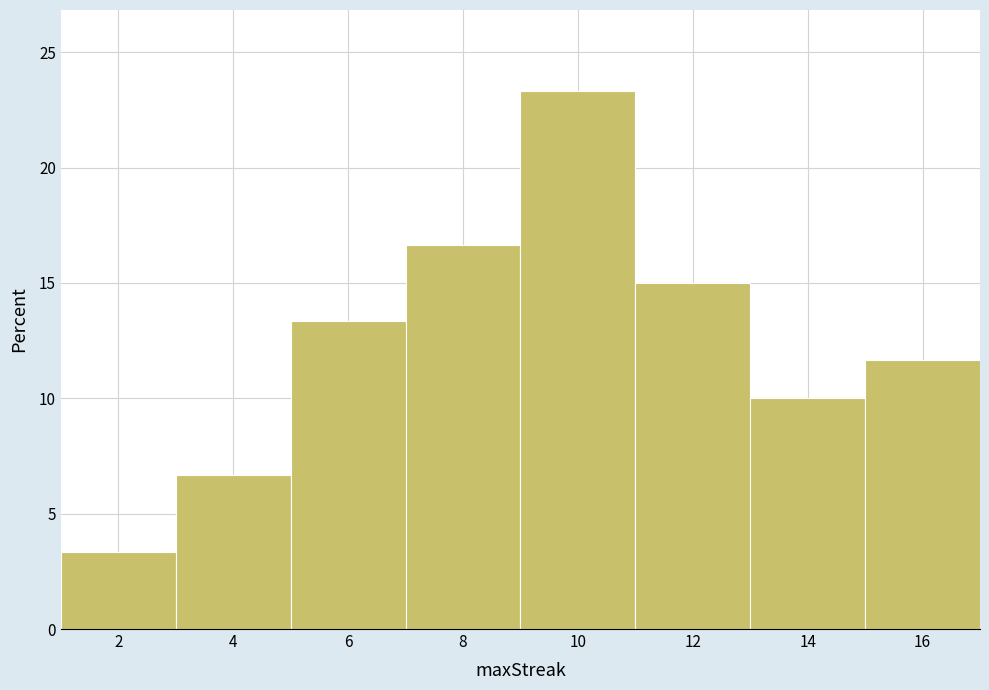

Which range on the x-axis has the tallest bar?

9 to 11